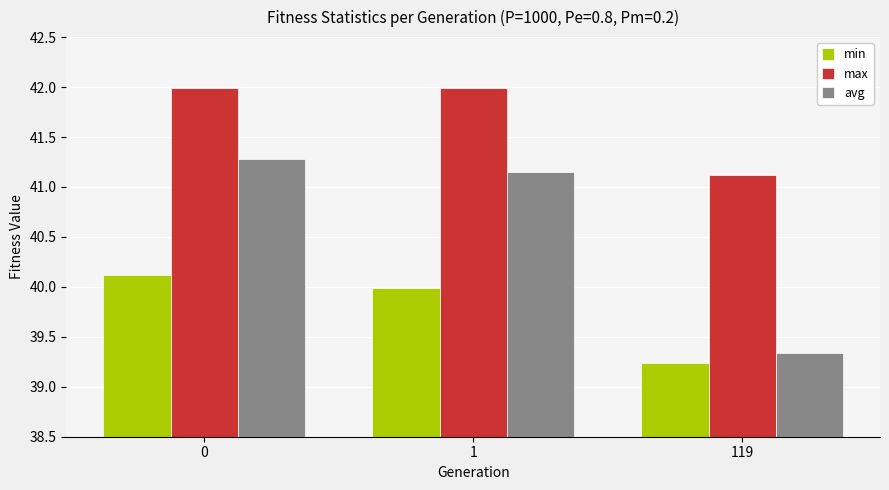

True or false: max has a value of 42.0 at 1.

True